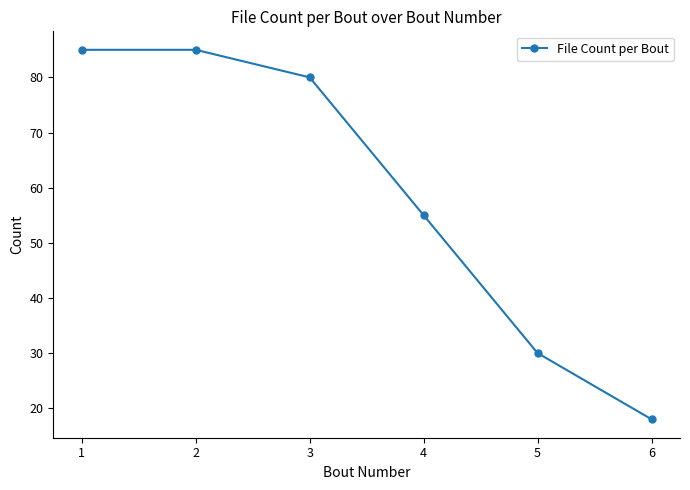

Which has a higher value, 2 or 3?

2